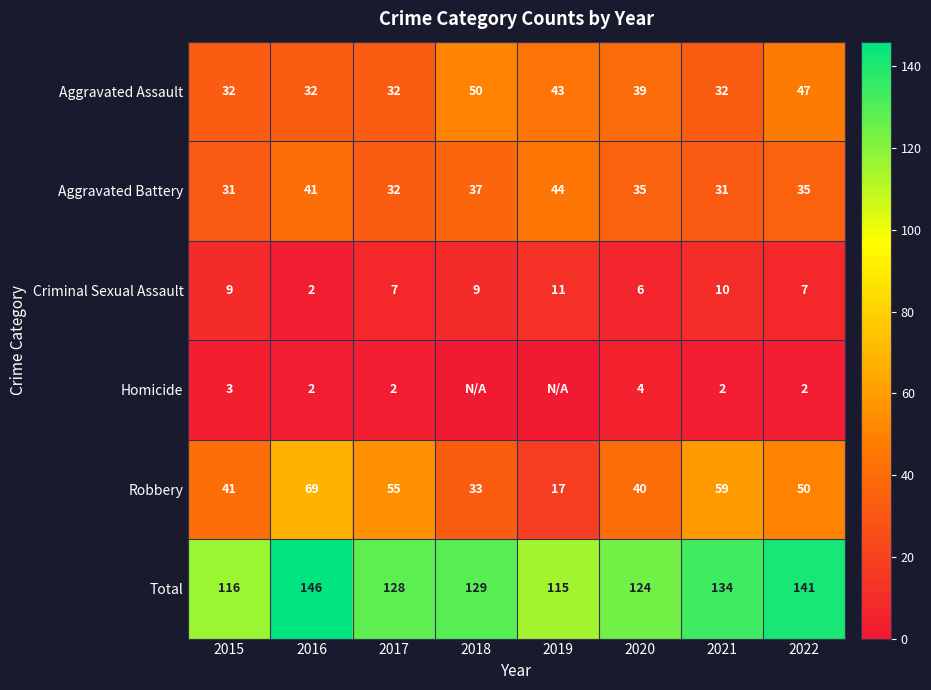

What is the difference between the maximum and minimum values in the Aggravated Battery series?

13